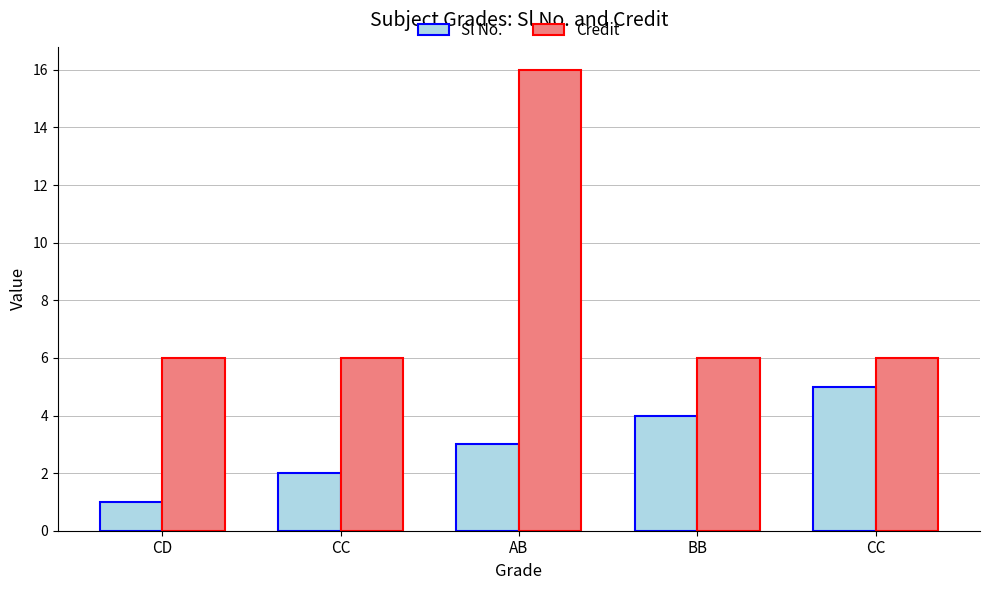

What is the difference between the maximum and second lowest values in the Credit series?

10